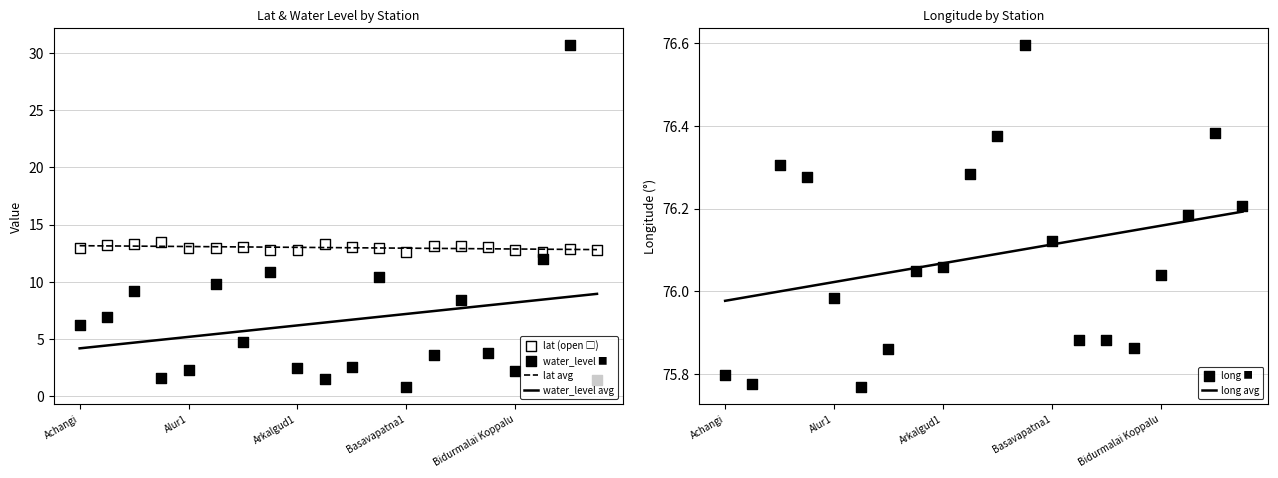

True or false: water_level avg and lat avg cross at least once.

False